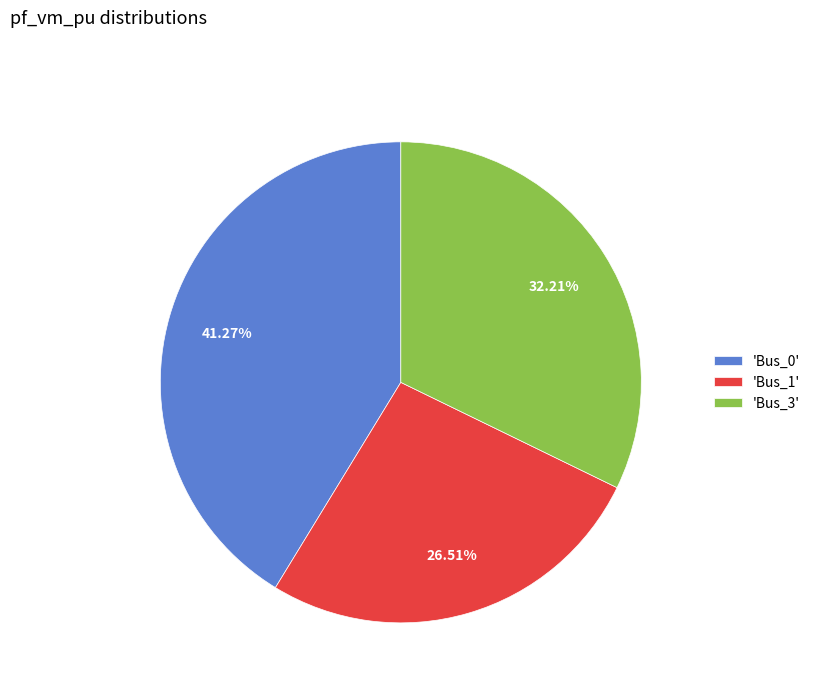

Which has a higher value, 'Bus_3' or 'Bus_0'?

'Bus_0'